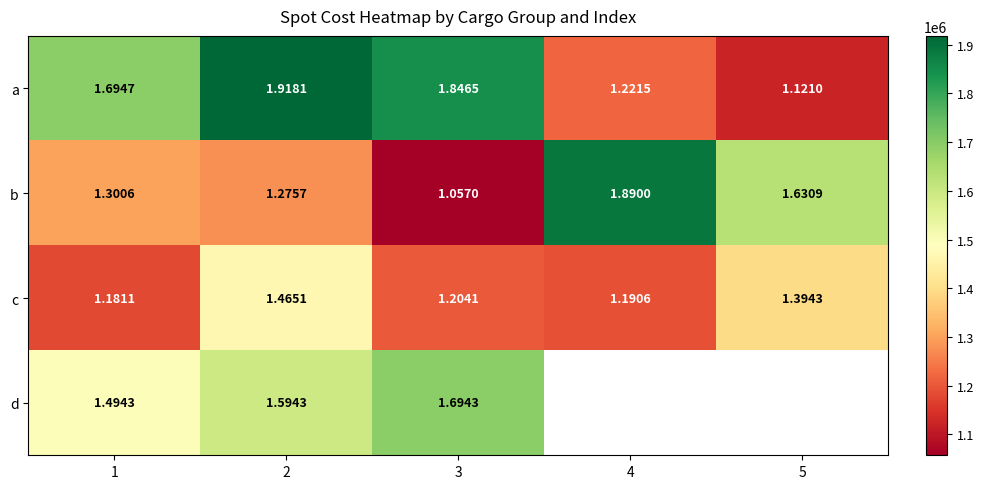

Rank the series at 2 from lowest to highest value.

b, c, d, a